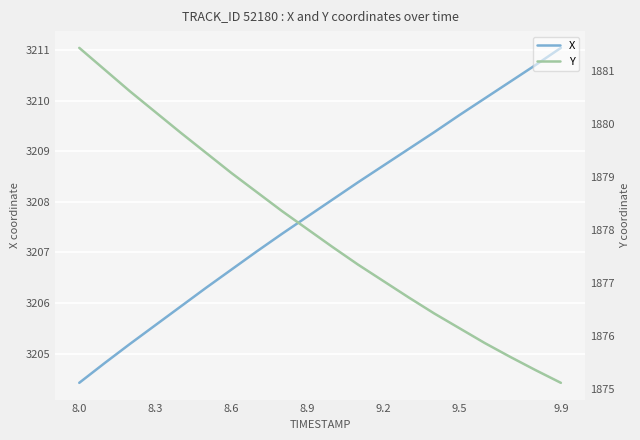

True or false: X has a value of 5035.7 at 9.5.

False